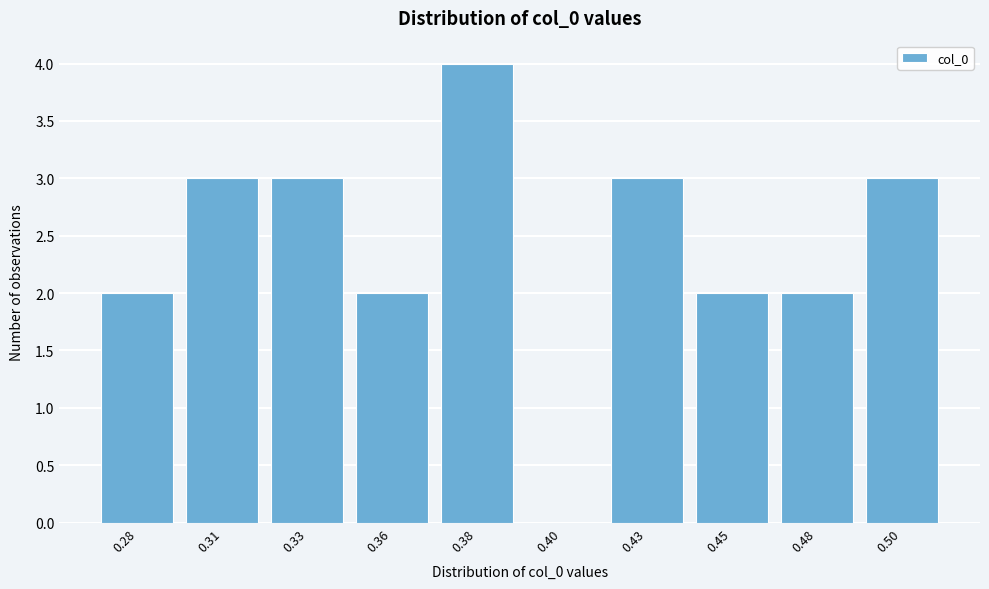

Reading left to right, what are all the values shown in this chart?

0.28=2	0.31=3	0.33=3	0.36=2	0.38=4	0.40=0	0.43=3	0.45=2	0.48=2	0.50=3